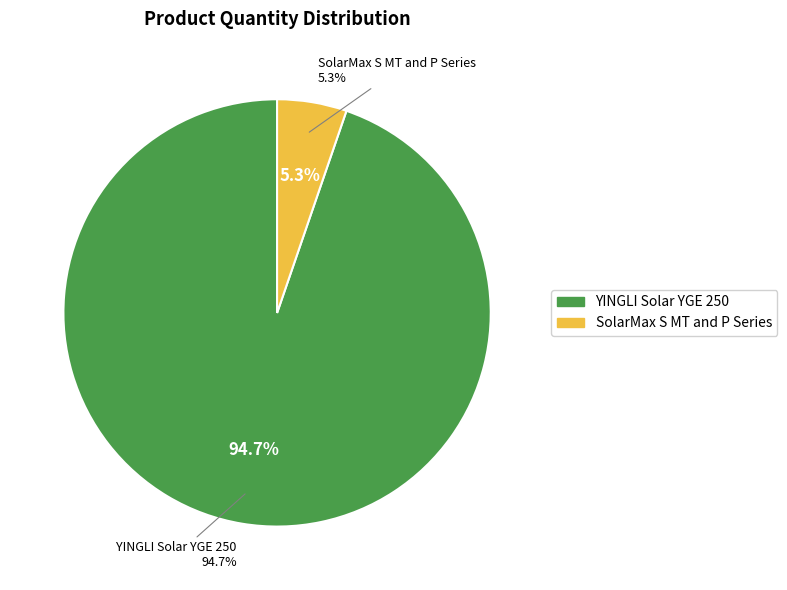

To the nearest percent, what percentage of the pie is SolarMax S MT and P Series?

5%